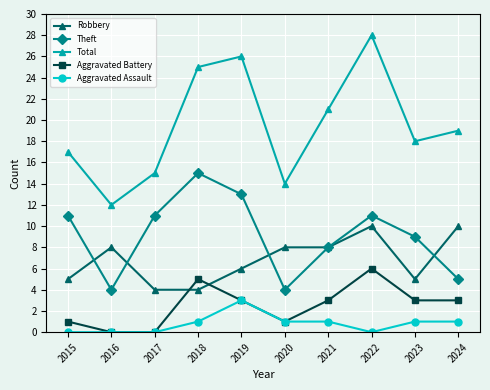

What are all the series names shown in the legend?

Robbery, Theft, Total, Aggravated Battery, Aggravated Assault